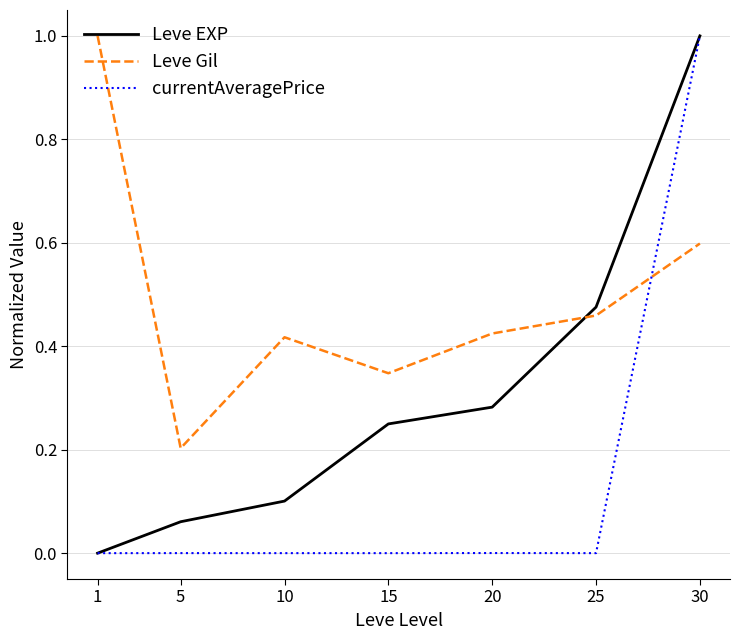

How many times do Leve Gil and currentAveragePrice cross each other?

1